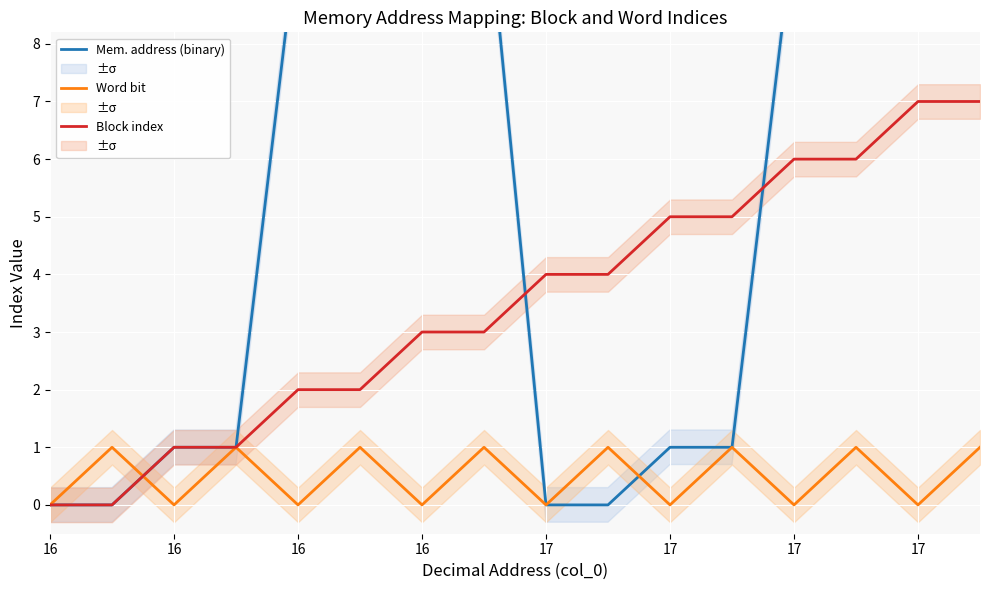

Does the chart display data point markers on the line(s)?

No